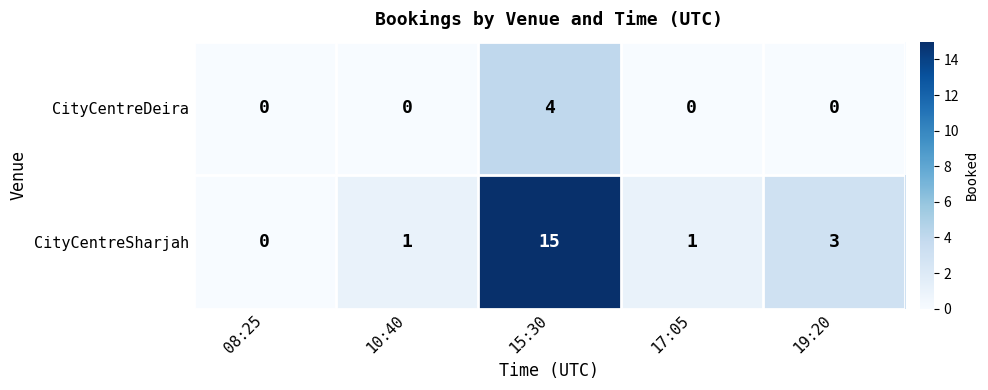

What is the sum of all CityCentreSharjah values?

20